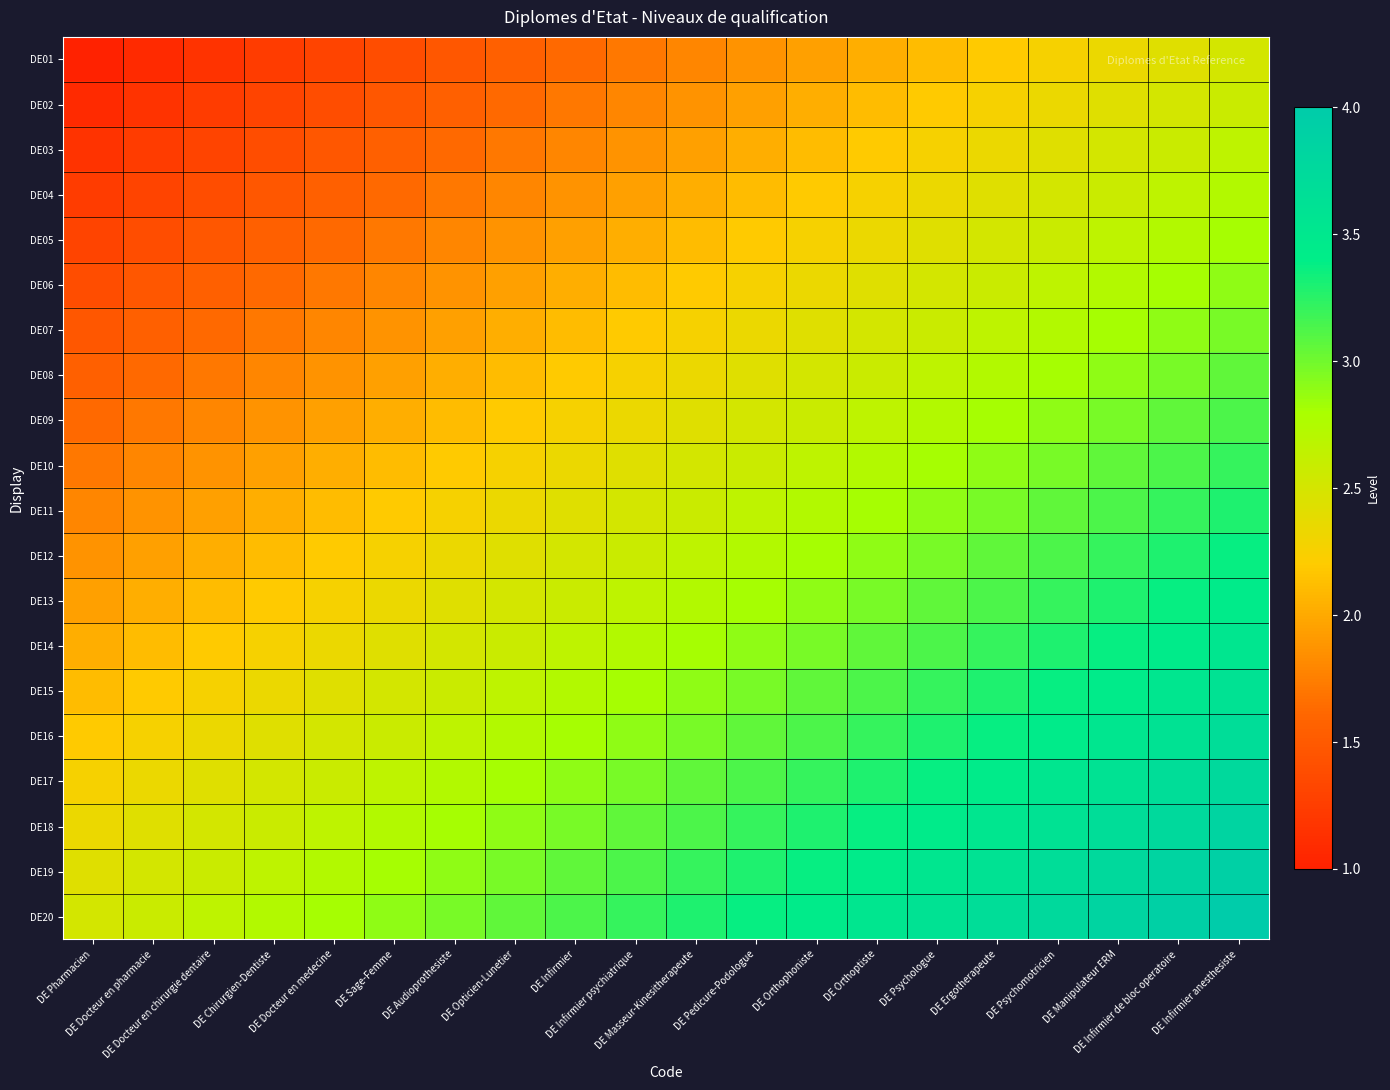

What is the minimum value shown in the chart?

1.0